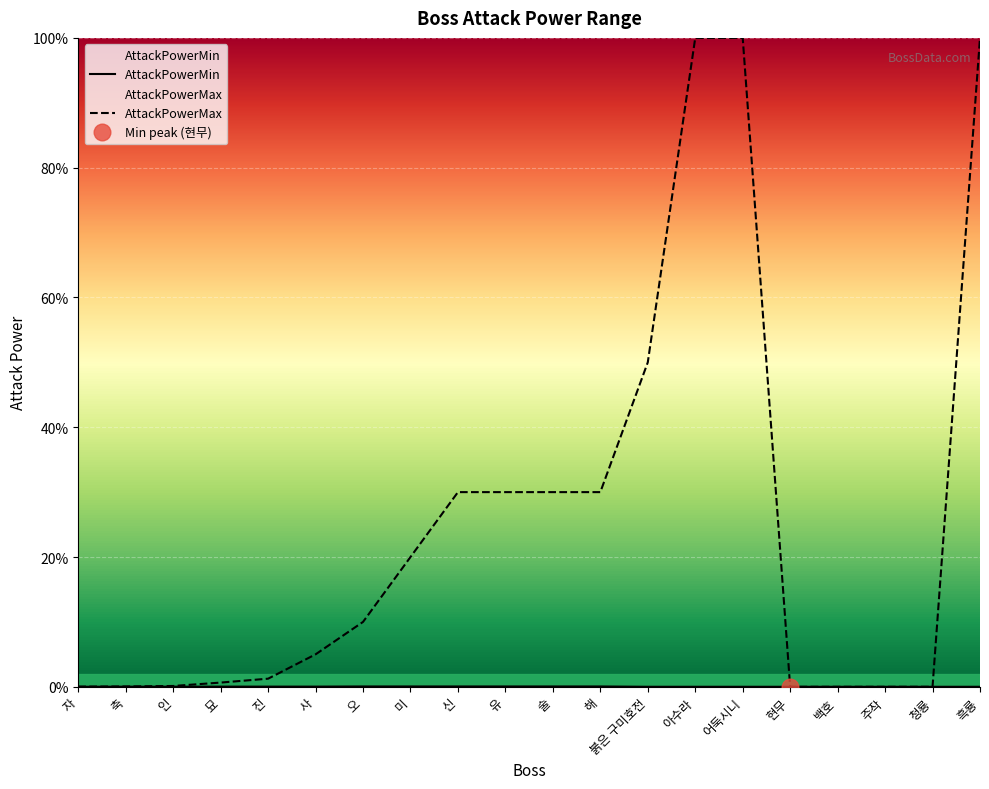

Which category has the lowest value across all series?

현무